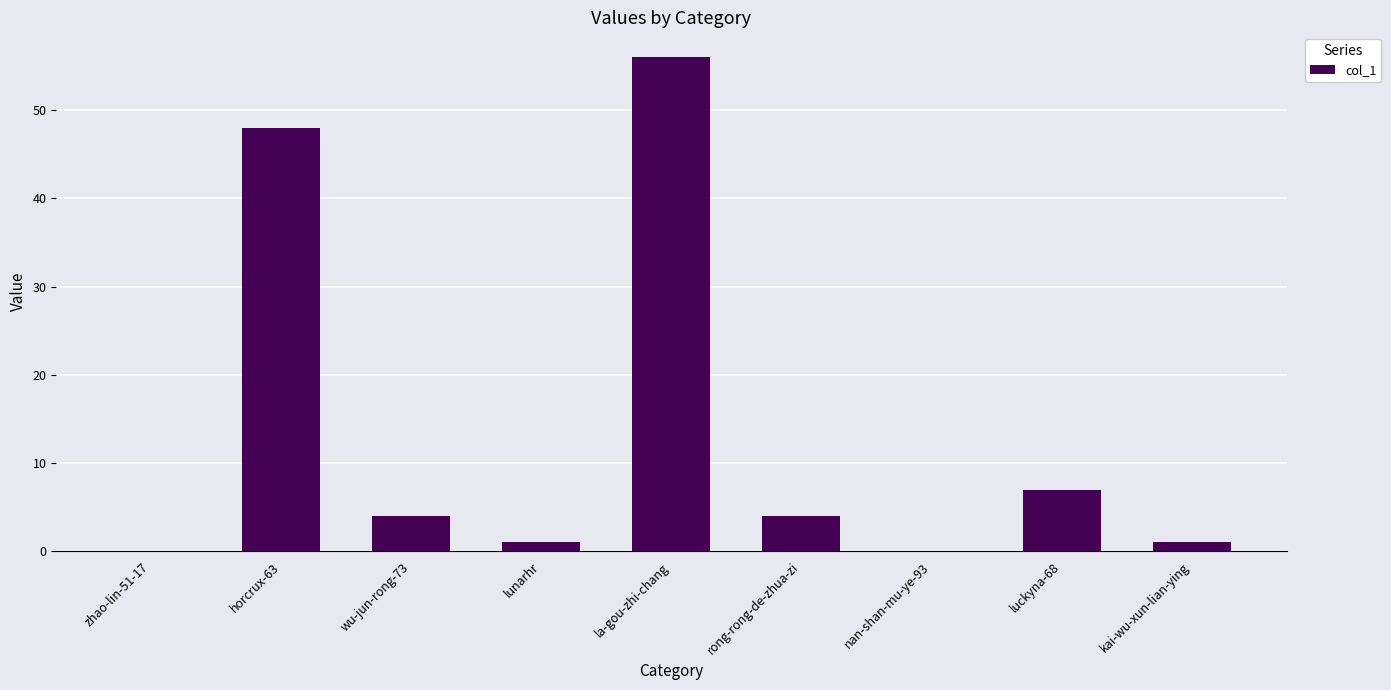

What is the maximum value shown in the chart?

56